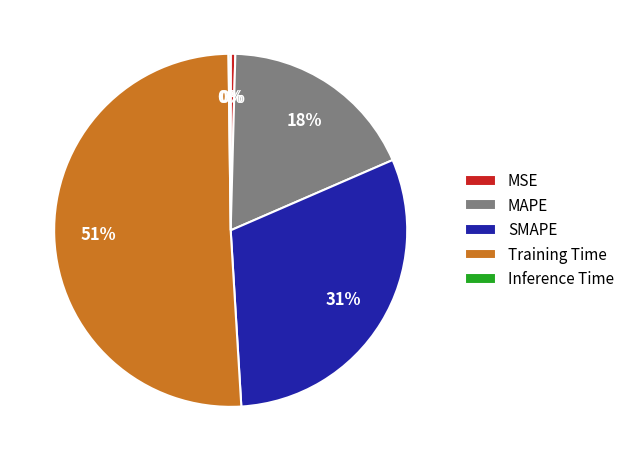

Is there a majority slice in this chart?

Yes